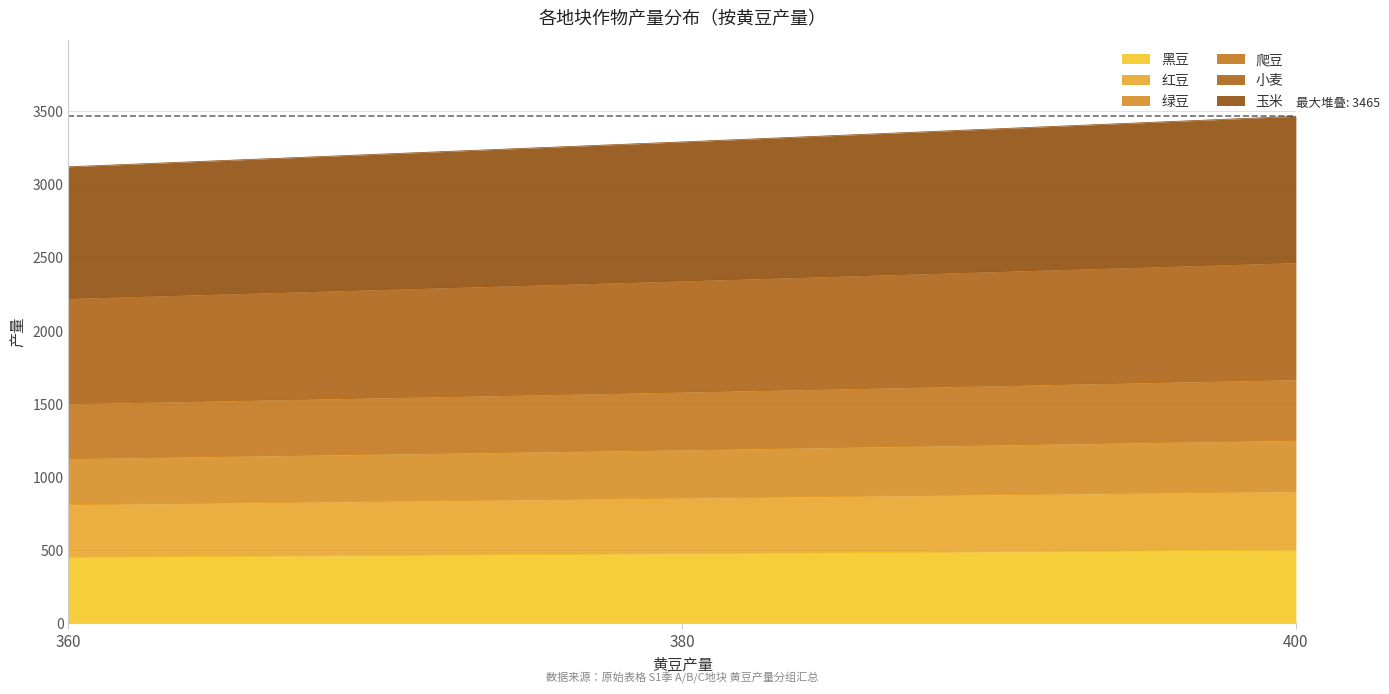

What is the minimum value for 黑豆?

450